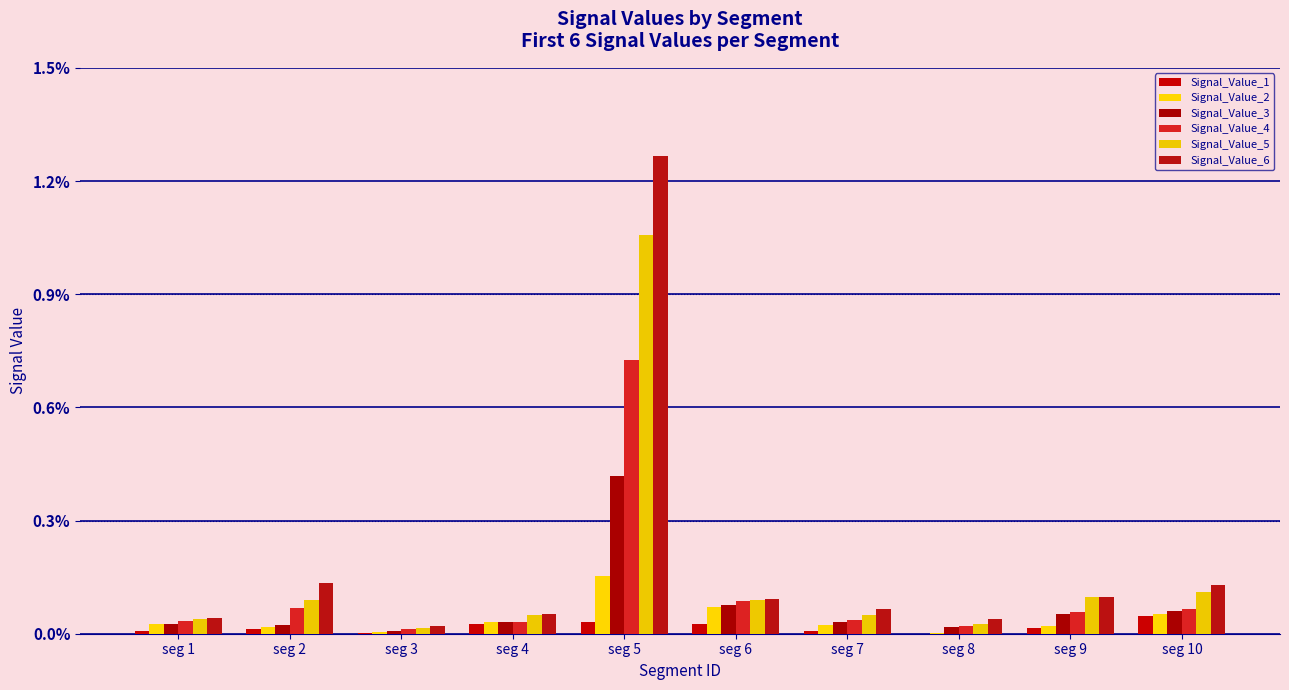

Between seg 10 and seg 5, which is larger?

seg 10